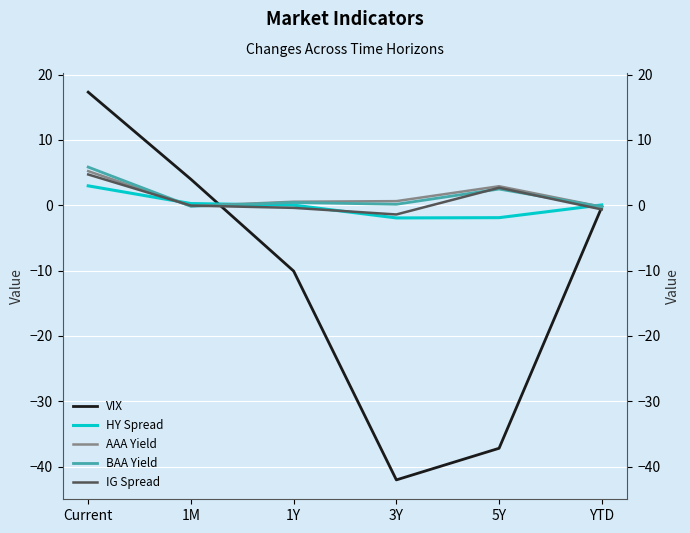

What is the value of the IG Spread point at the 5th from the left?

2.7